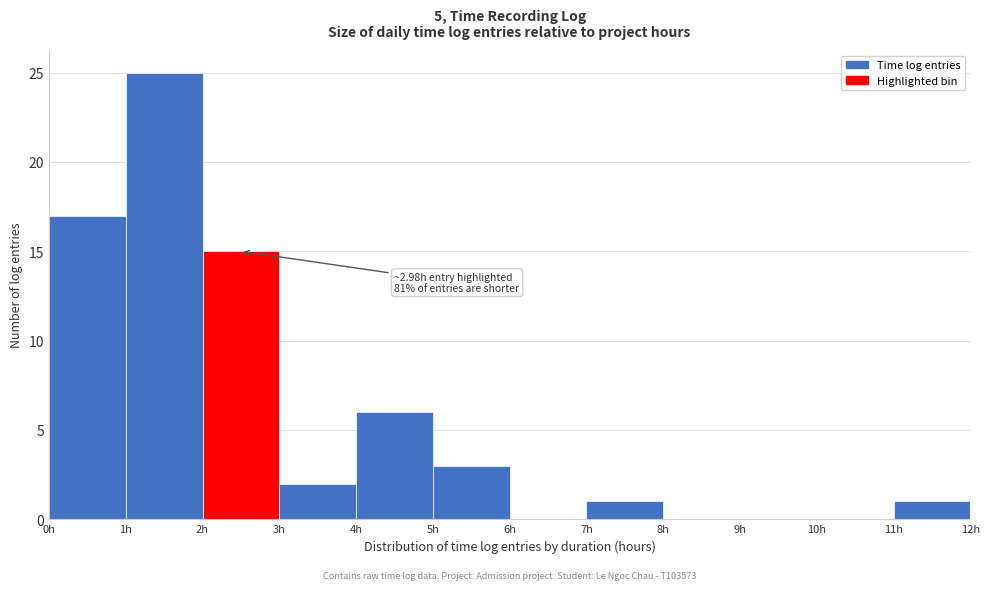

Over which range of the x-axis is the bar tallest?

1 to 2